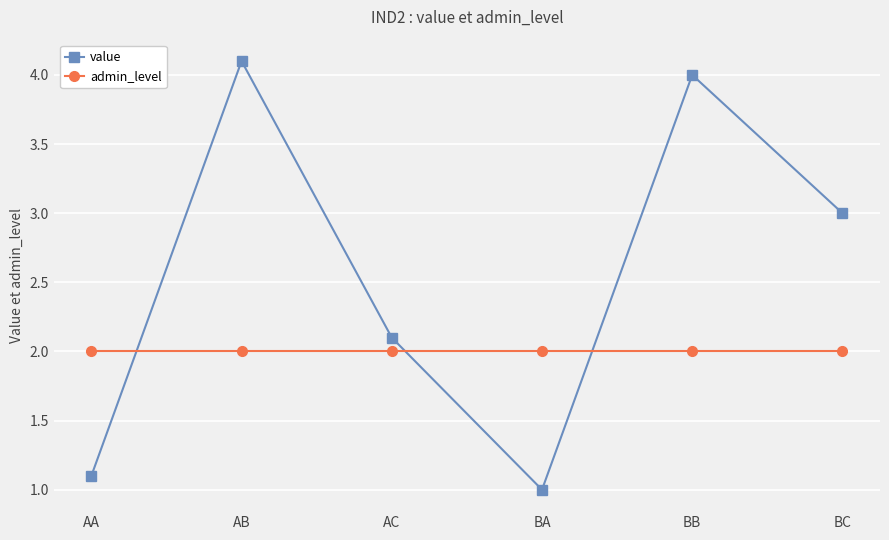

True or false: admin_level and value cross at least once.

True